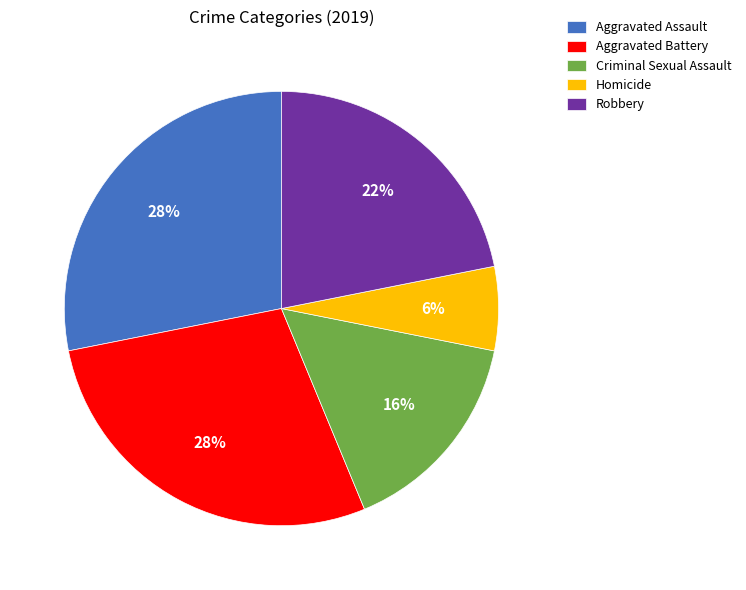

To the nearest percent, what is the average slice percentage?

20%